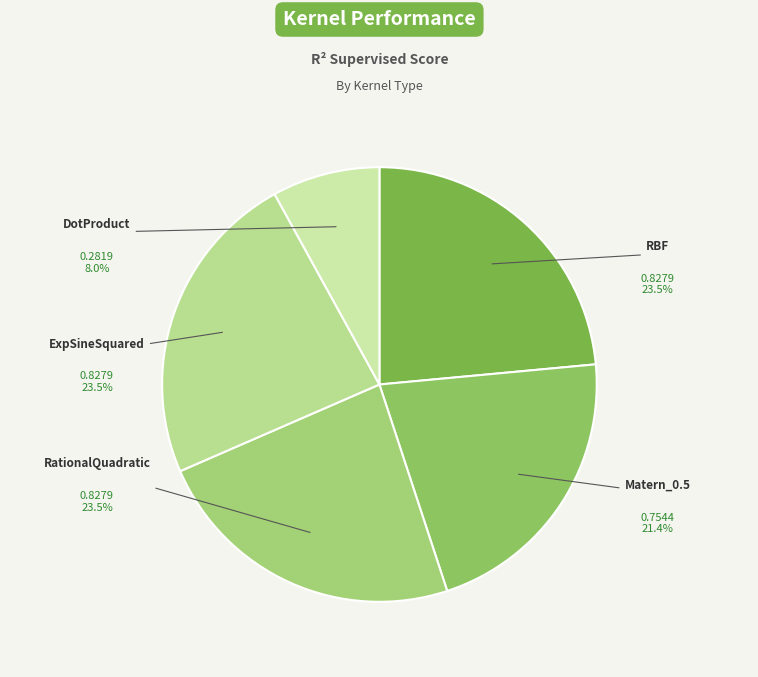

Does any single category account for the majority?

No